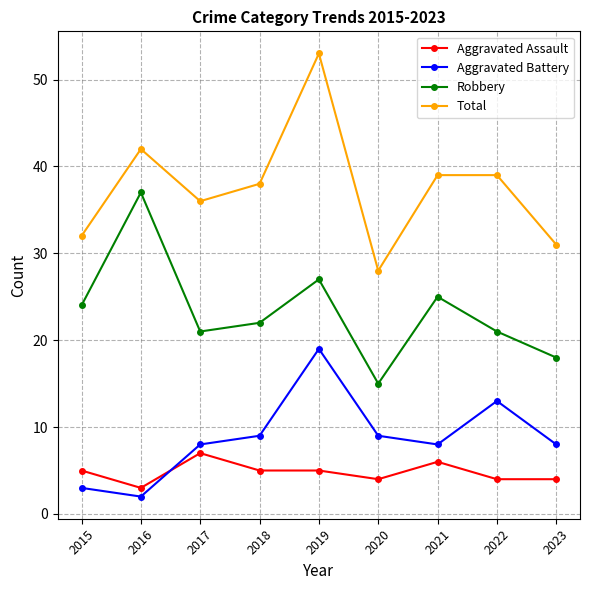

True or false: Total and Aggravated Battery intersect in this chart.

False